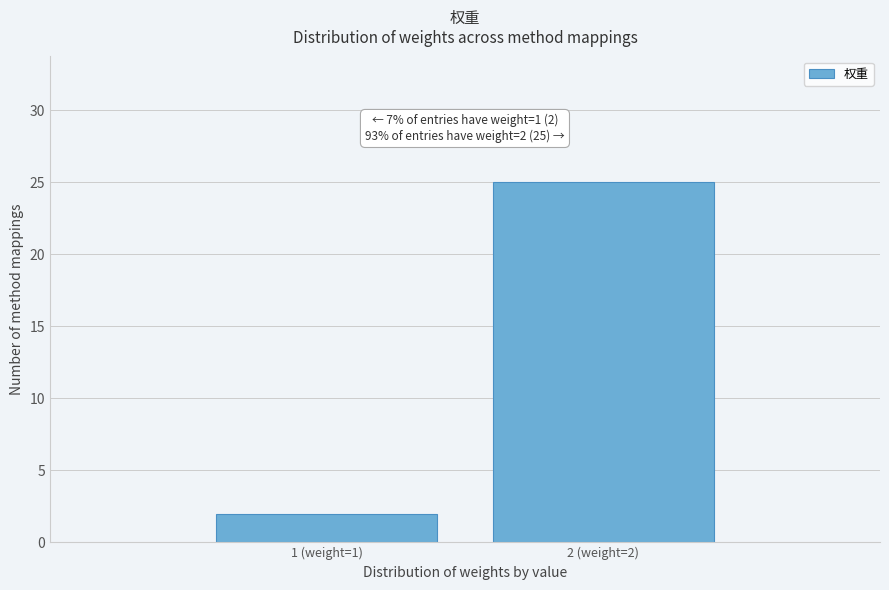

Reading right to left, transcribe all the data shown in this chart.

25	2